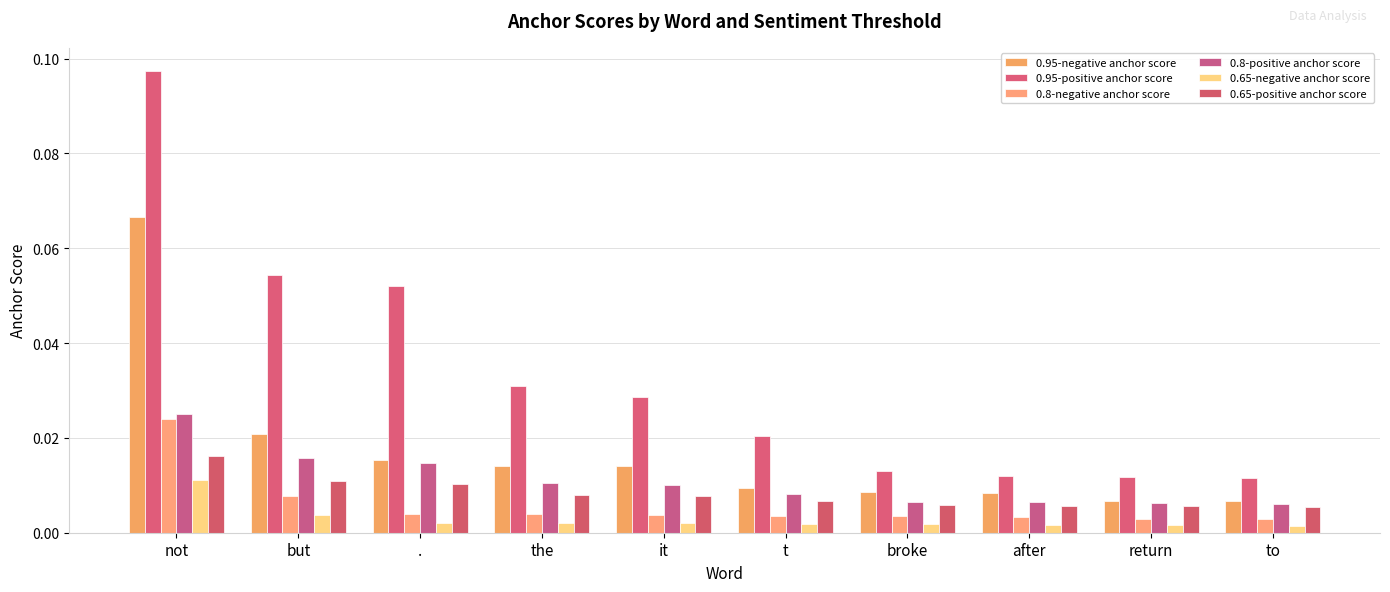

What is the label of the 4th bar from the right?

broke